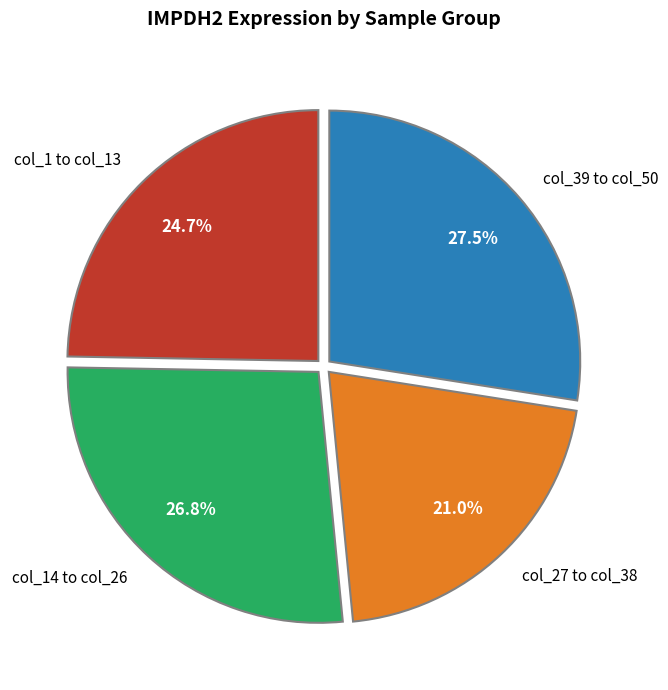

Does col_14 to col_26 represent more than half of the total?

No